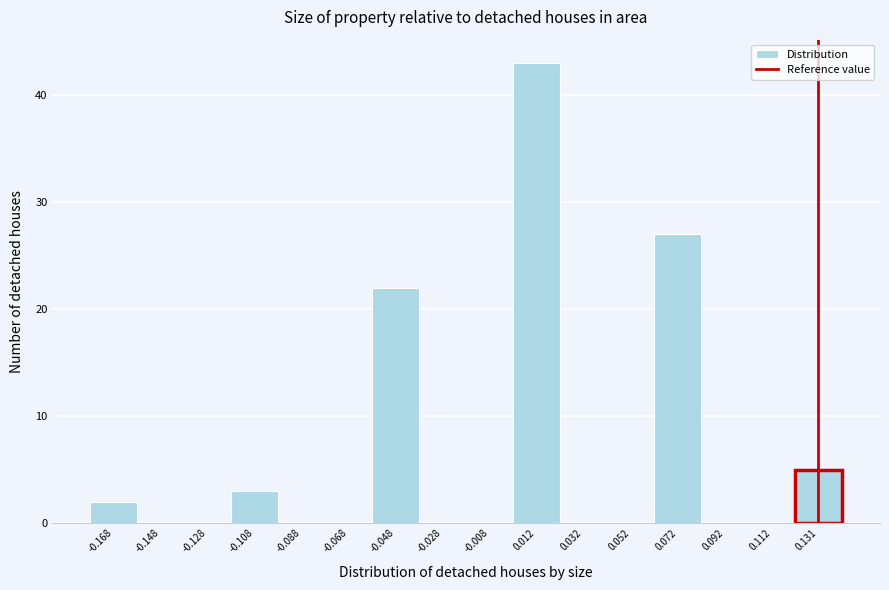

Reading left to right, transcribe this chart: for each bar, give the range it covers on the x-axis and its height. Neither the bar edges nor the heights are printed on the chart, so give them approximately, as read against the axes.

-0.178 to -0.158: 2
-0.158 to -0.138: 0
-0.138 to -0.118: 0
-0.118 to -0.098: 3
-0.098 to -0.078: 0
-0.078 to -0.058: 0
-0.058 to -0.038: 22
-0.038 to -0.018: 0
-0.018 to 0.002: 0
0.002 to 0.022: 43
0.022 to 0.042: 0
0.042 to 0.062: 0
0.062 to 0.082: 27
0.082 to 0.102: 0
0.102 to 0.122: 0
0.122 to 0.142: 5